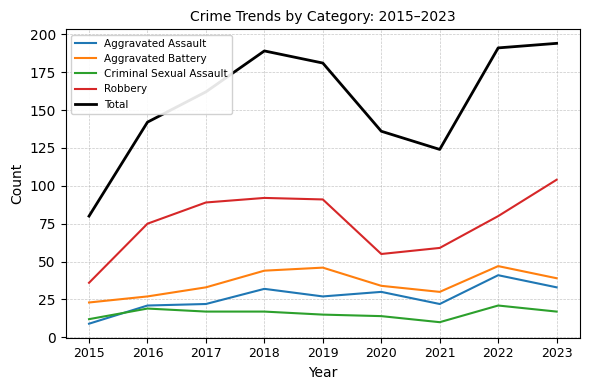

Reading left to right, list all the values displayed in this chart.

Aggravated Assault: 2015=9	2016=21	2017=22	2018=32	2019=27	2020=30	2021=22	2022=41	2023=33
Aggravated Battery: 2015=23	2016=27	2017=33	2018=44	2019=46	2020=34	2021=30	2022=47	2023=39
Criminal Sexual Assault: 2015=12	2016=19	2017=17	2018=17	2019=15	2020=14	2021=10	2022=21	2023=17
Robbery: 2015=36	2016=75	2017=89	2018=92	2019=91	2020=55	2021=59	2022=80	2023=104
Total: 2015=80	2016=142	2017=162	2018=189	2019=181	2020=136	2021=124	2022=191	2023=194